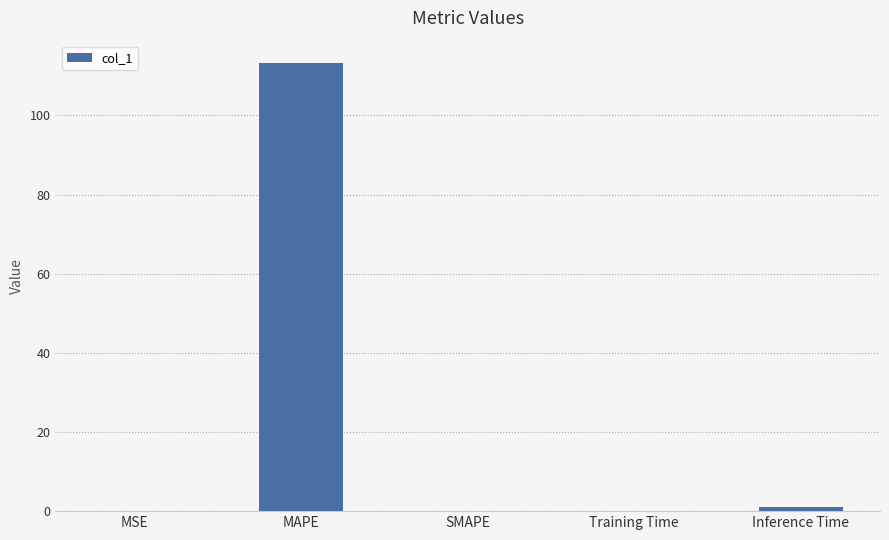

Which label corresponds to the largest value in the chart?

MAPE